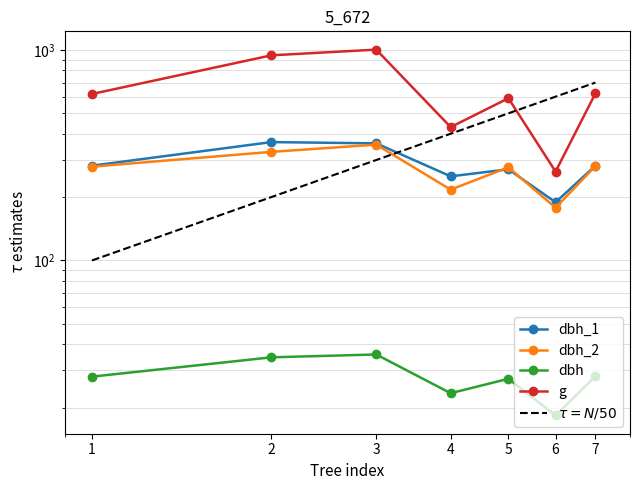

Rank the series by their maximum value, from highest to lowest.

g, dbh_1, dbh_2, dbh